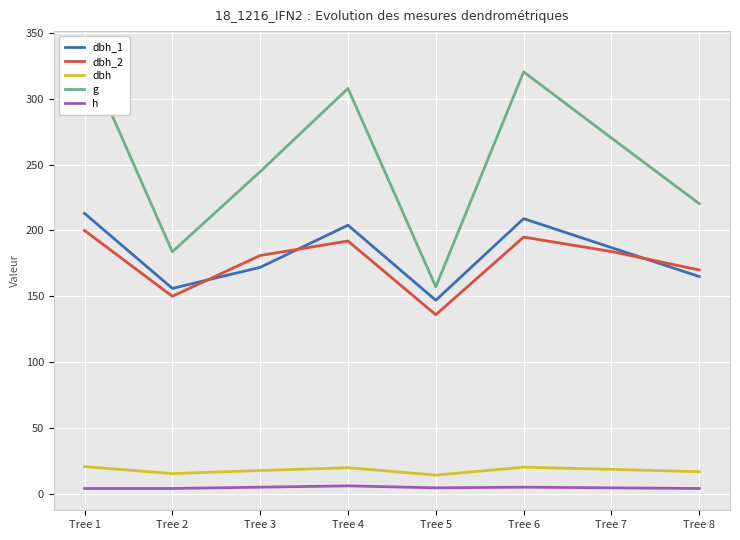

Which series has the largest total across all categories?

g